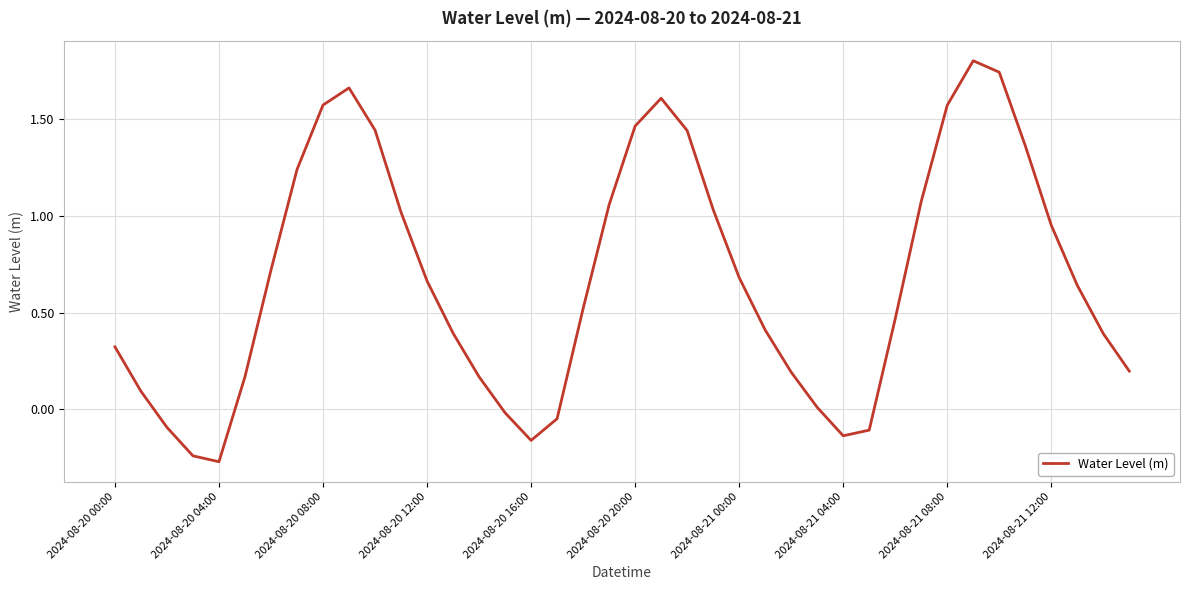

What is the greatest value displayed?

1.8